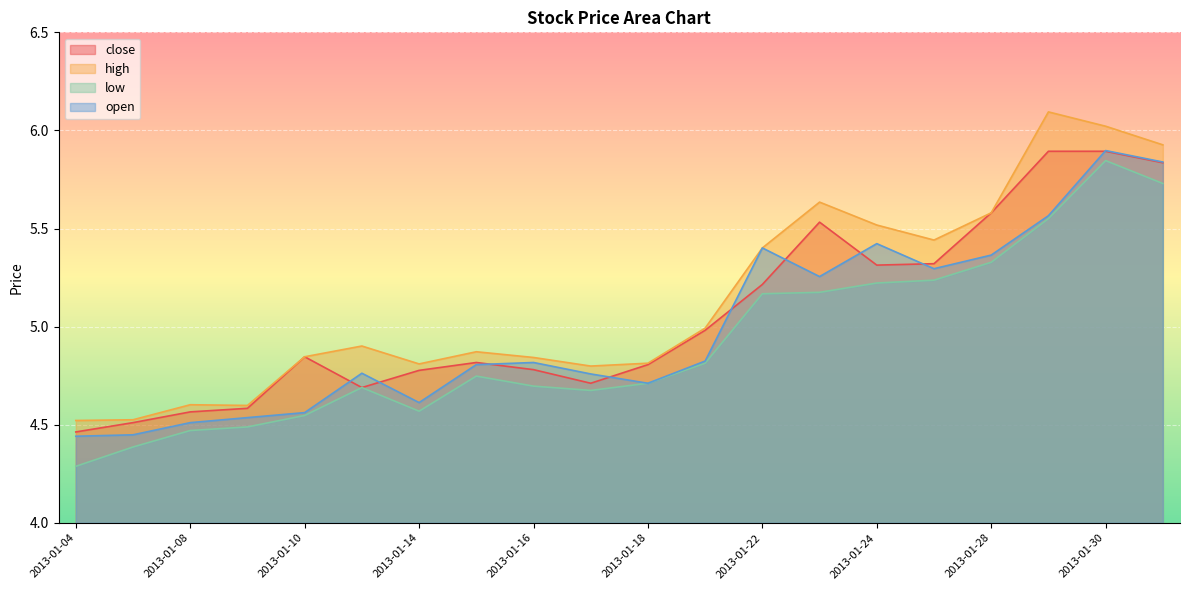

How many lines are shown in the chart?

4